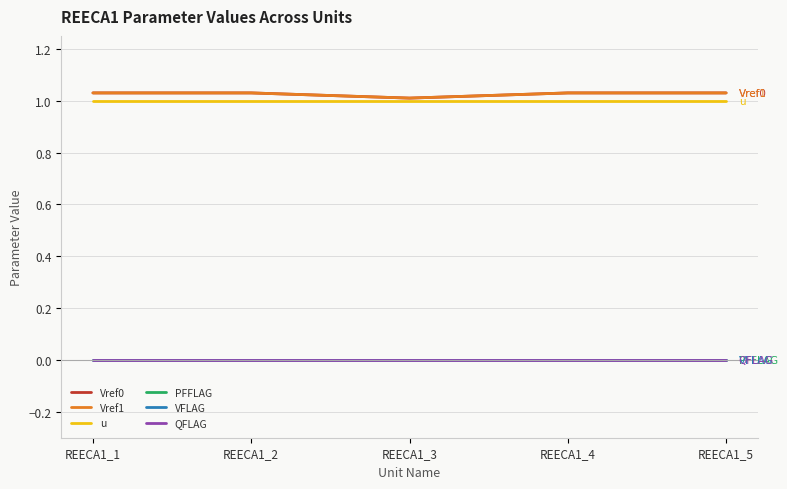

At which category does Vref0 reach its first local valley?

REECA1_3